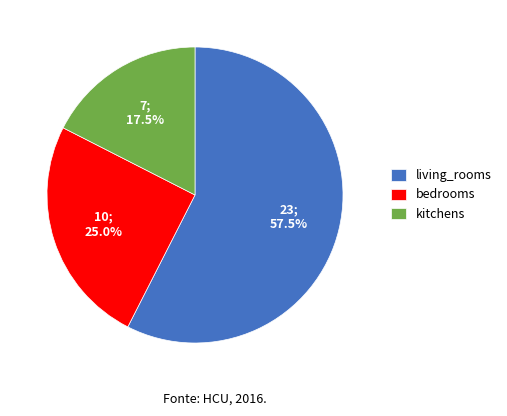

What percentage do living_rooms and bedrooms together represent?

82.5%